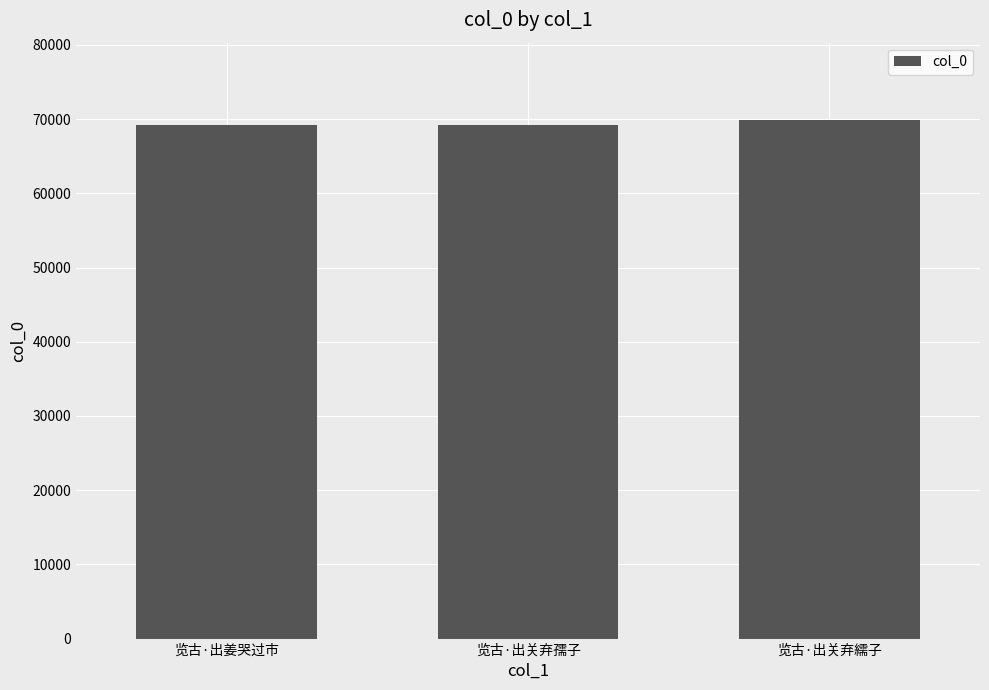

What is the change in value from 览古·出姜哭过市 to 览古·出关弃繻子?

+605